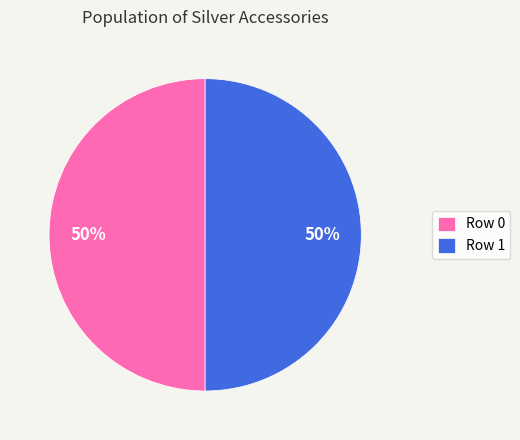

Approximately how many times larger is the value at Row 0 compared to Row 1?

1.0